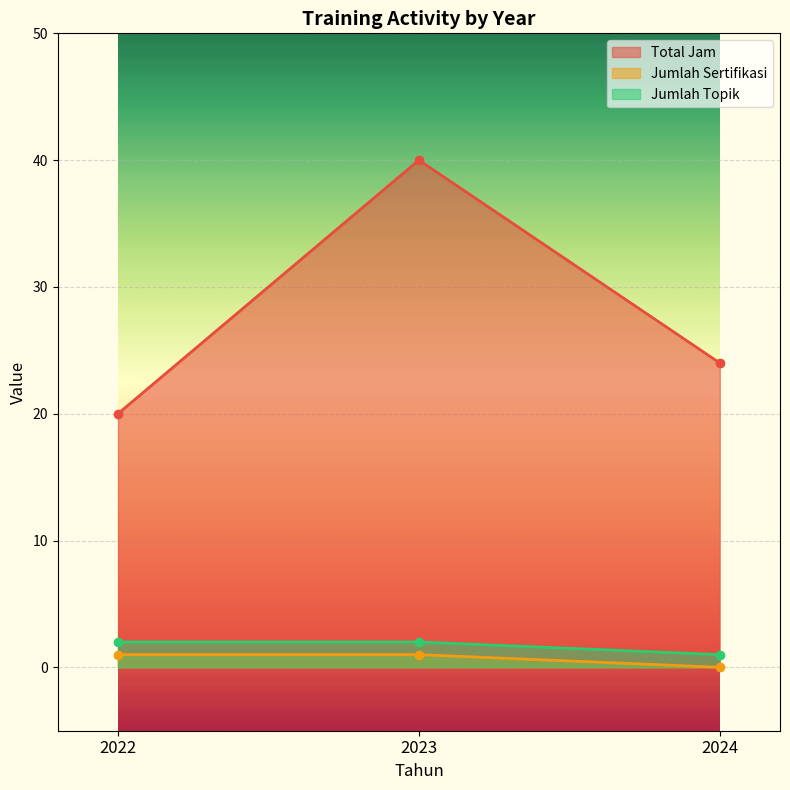

Which series has the widest spread of values?

Total Jam